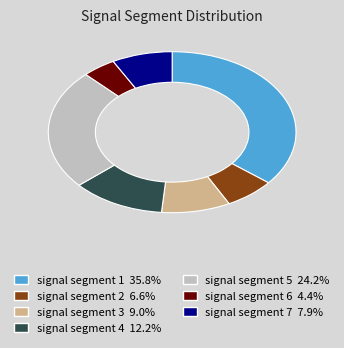

The signal segment 4 slice represents 12% of the pie. True or false?

True